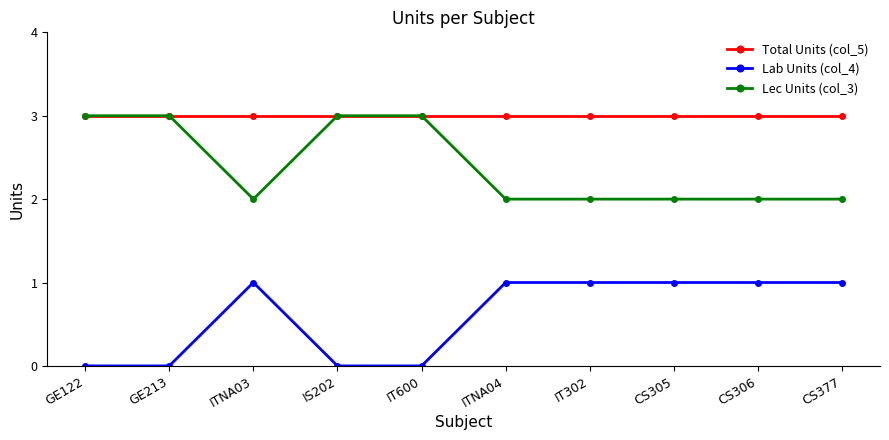

Reading left to right, list all the values displayed in this chart.

Total Units (col_5): GE122=3	GE213=3	ITNA03=3	IS202=3	IT600=3	ITNA04=3	IT302=3	CS305=3	CS306=3	CS377=3
Lab Units (col_4): GE122=0	GE213=0	ITNA03=1	IS202=0	IT600=0	ITNA04=1	IT302=1	CS305=1	CS306=1	CS377=1
Lec Units (col_3): GE122=3	GE213=3	ITNA03=2	IS202=3	IT600=3	ITNA04=2	IT302=2	CS305=2	CS306=2	CS377=2